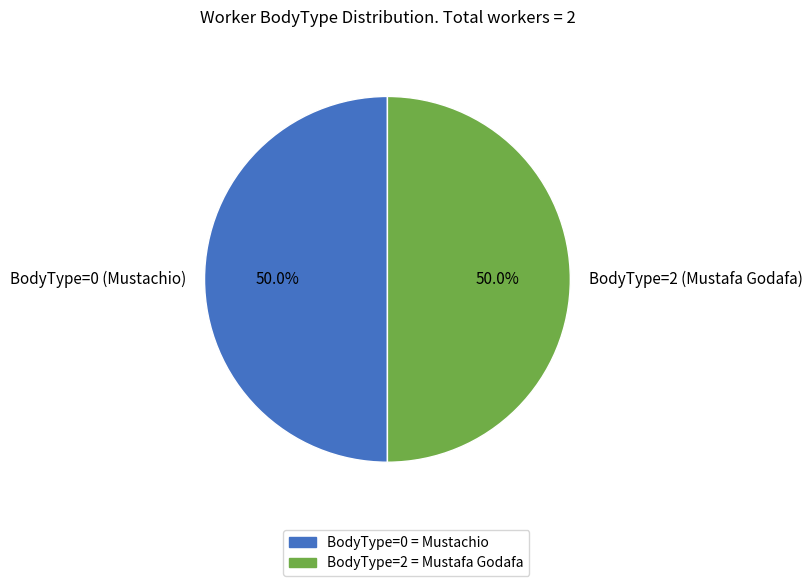

Count the number of slices in the pie.

2